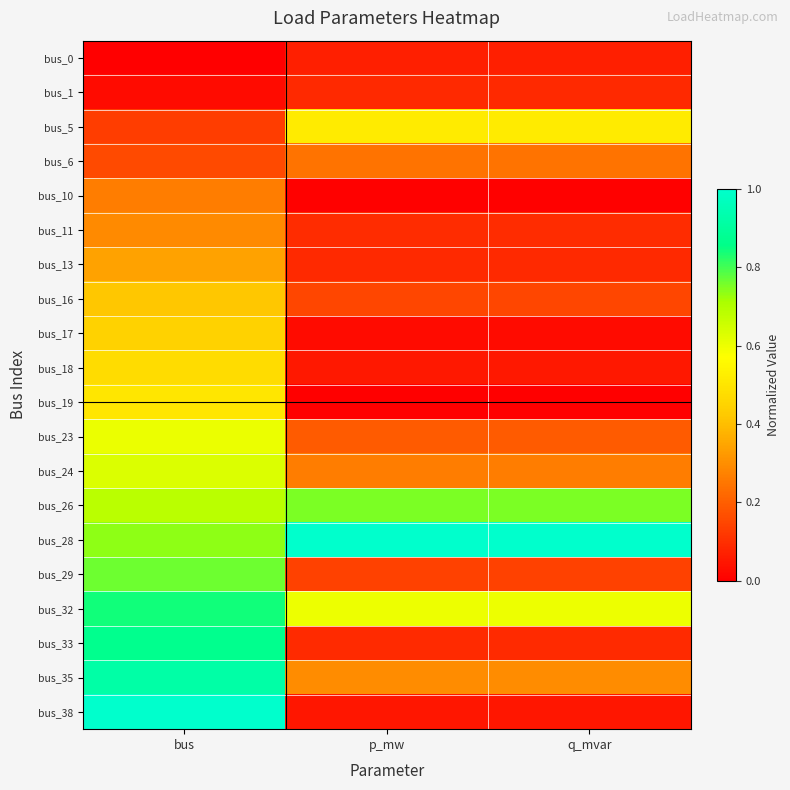

Between bus and p_mw, which is larger?

p_mw